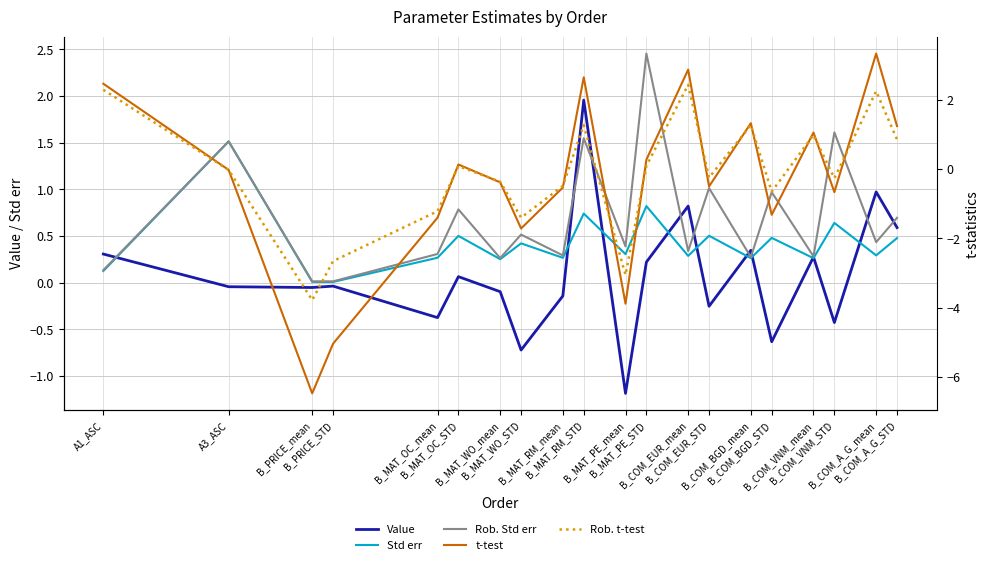

List the series in order of their overall mean, highest first.

Rob. Std err, Std err, Value, Rob. t-test, t-test